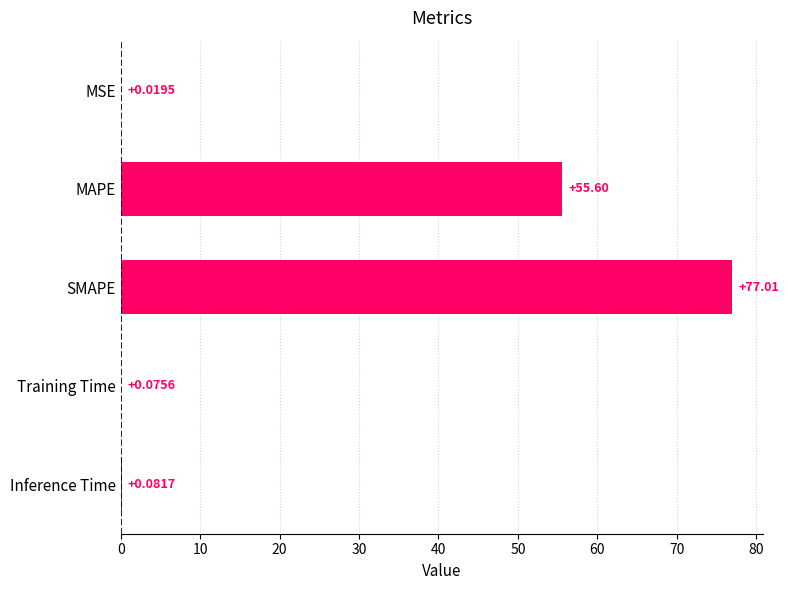

What is the greatest value displayed?

77.0